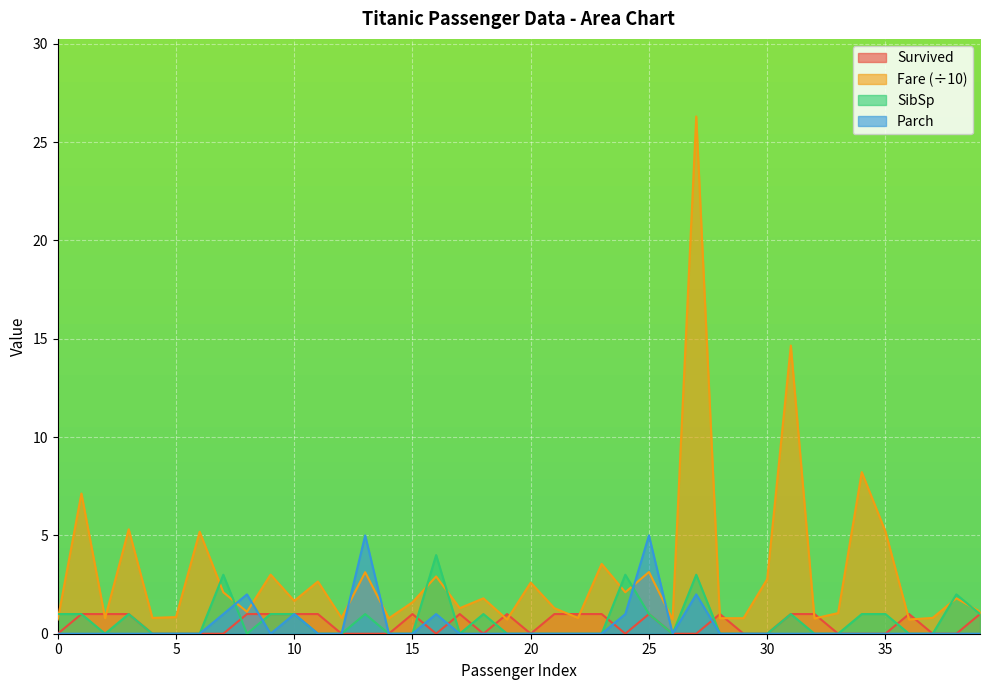

Is it true that Parch equals 2.1 at 26?

False